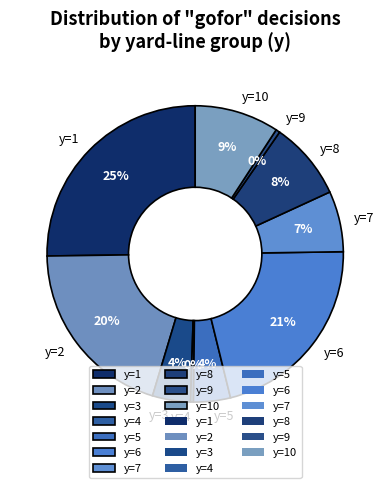

Is it true that y=10 is 24% of the pie?

False